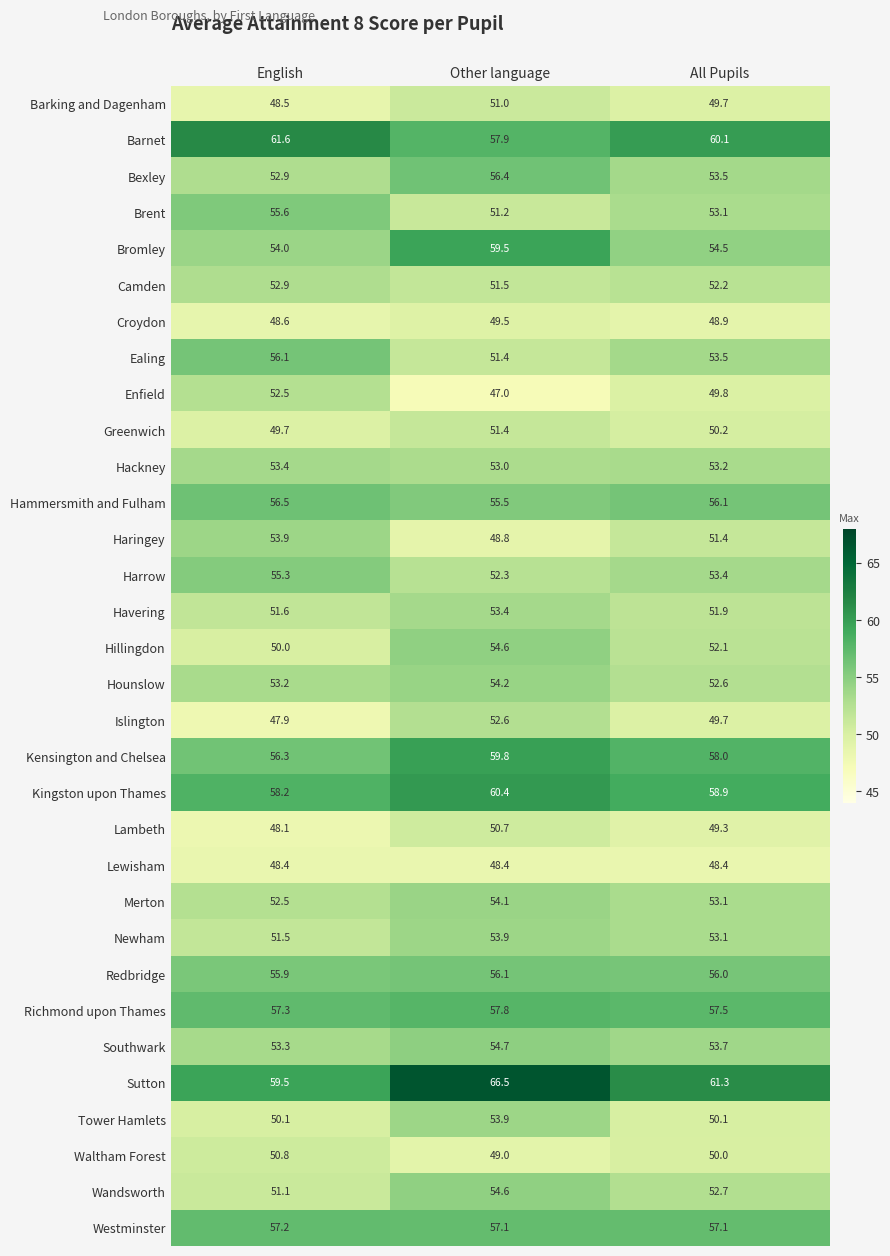

List the labels in order of Hammersmith and Fulham value, largest first.

English, All Pupils, Other language